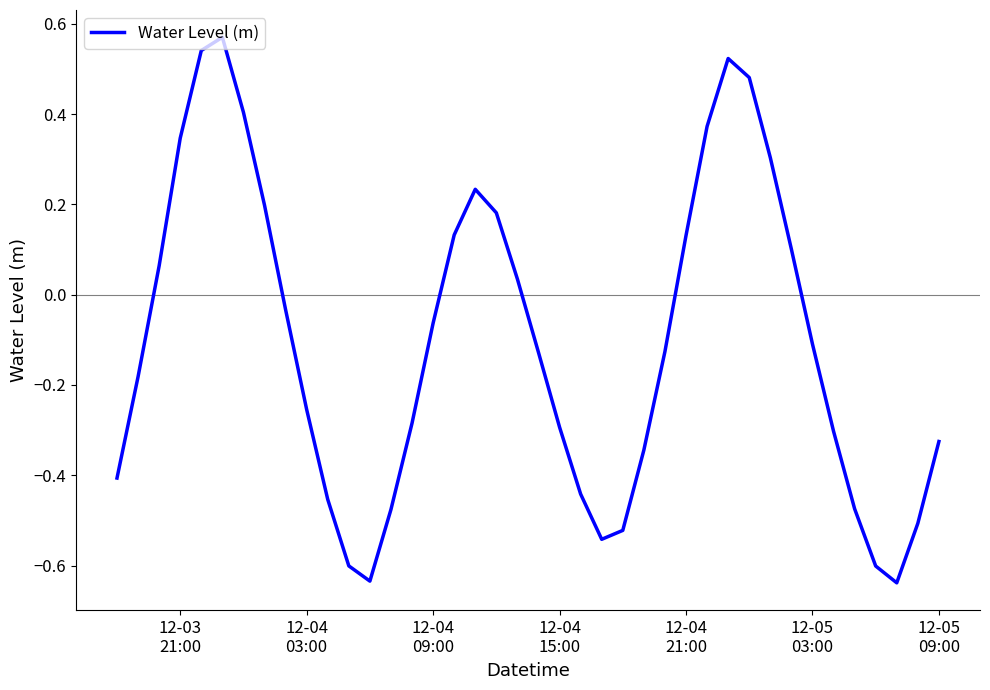

What is the difference between the maximum and minimum values?

1.2